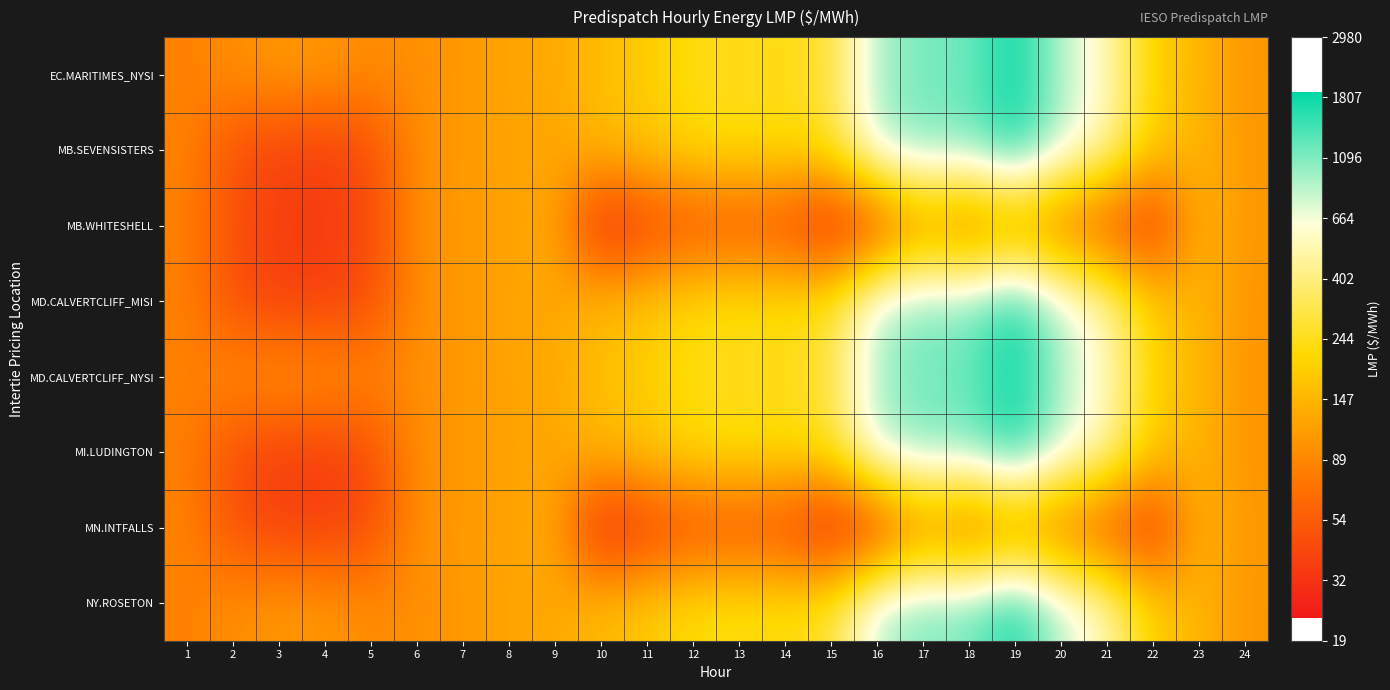

What is the minimum value shown in the chart?

3.2